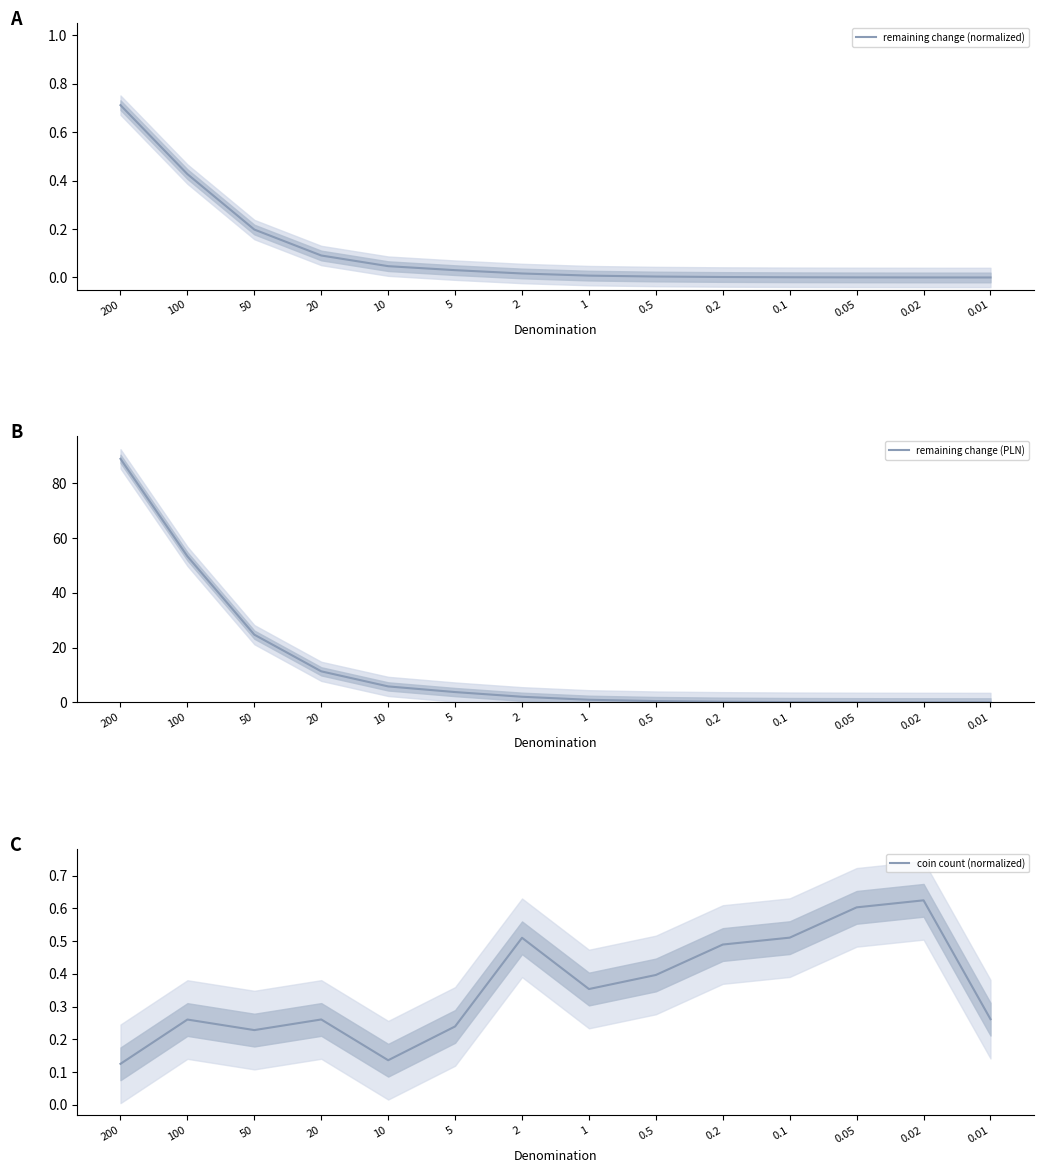

Where is coin count (normalized) nearest to the value 0?

200